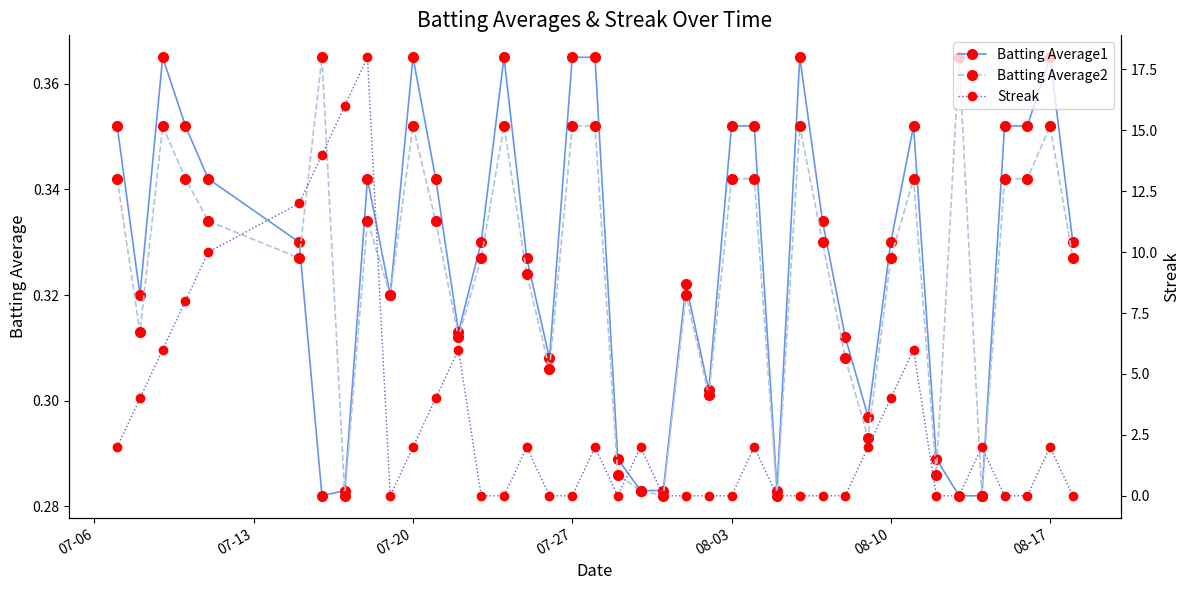

How many series are shown in this chart?

3